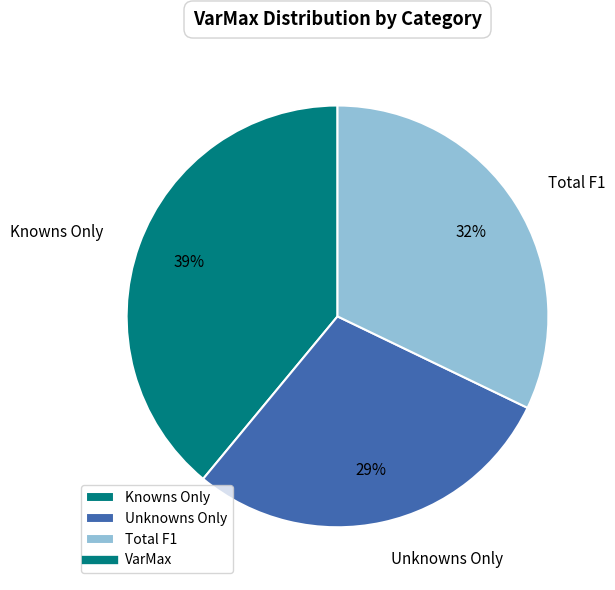

Is the sum of Unknowns Only and Knowns Only greater than half?

Yes